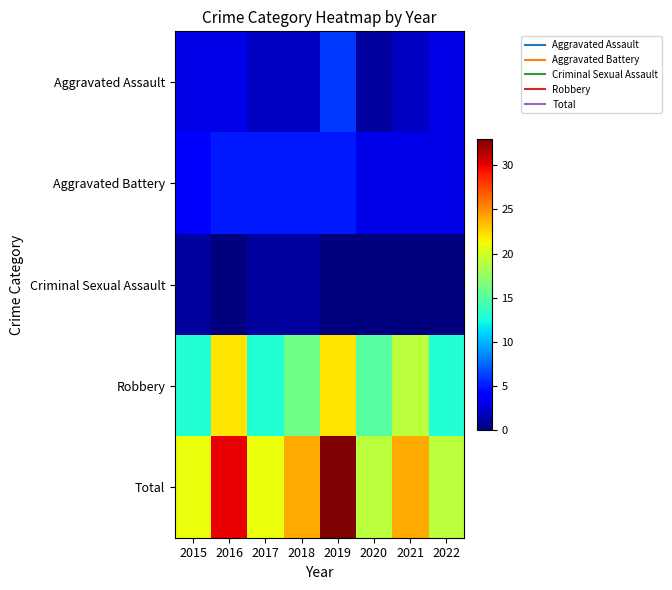

Which series has the widest spread of values?

Total